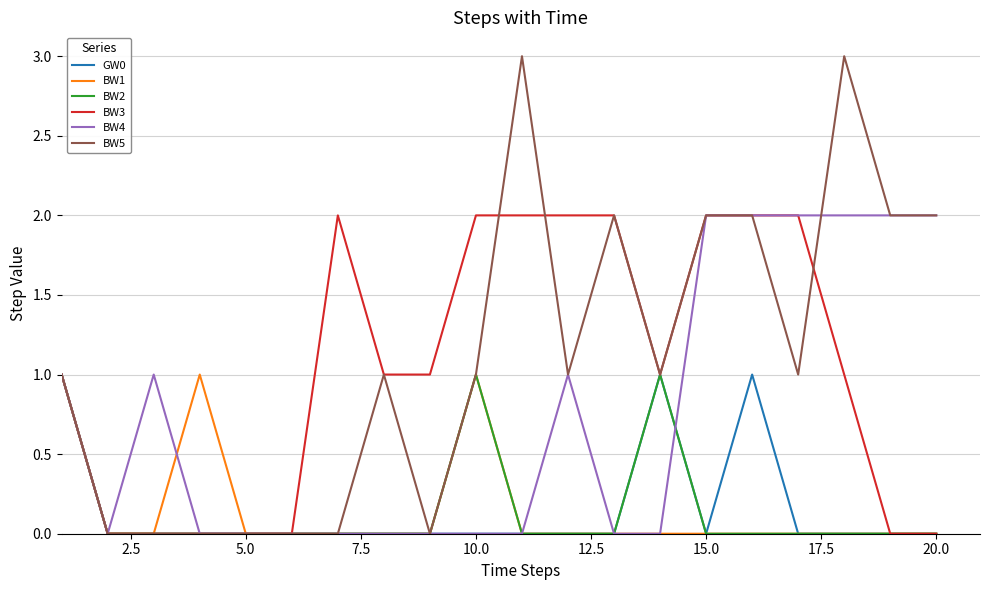

Which series has the widest spread of values?

BW5